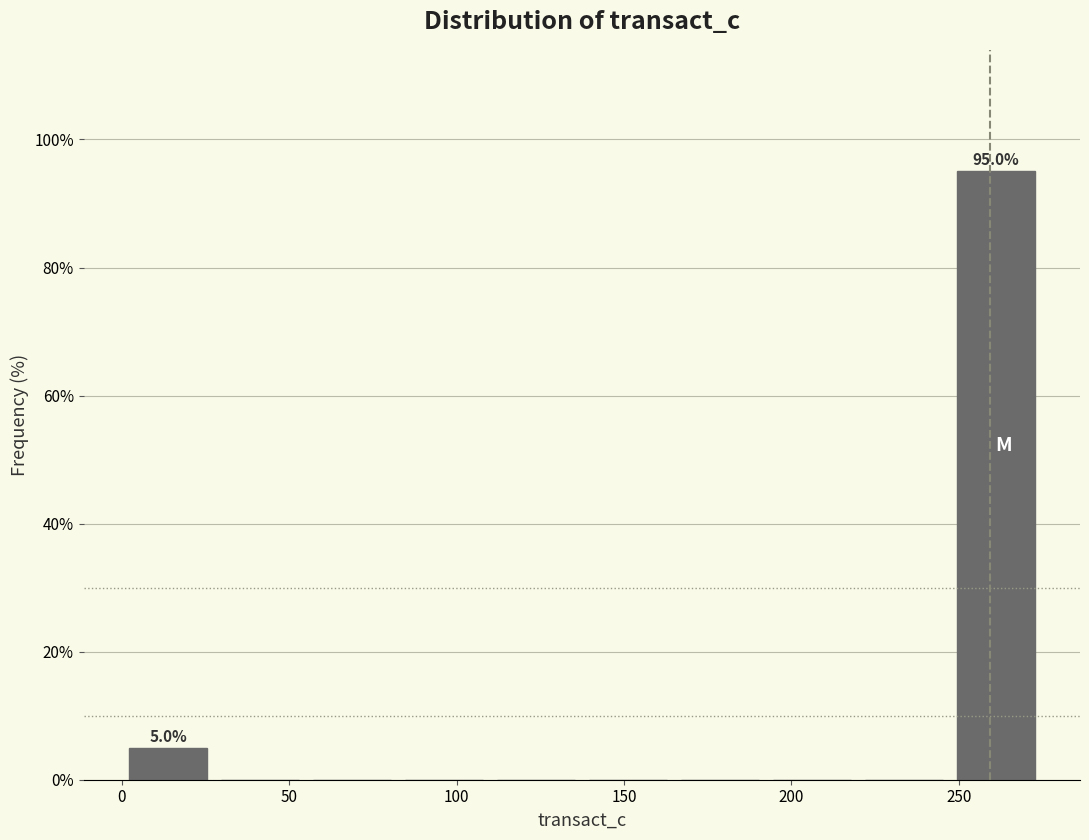

Over which range of the x-axis is the bar tallest?

245 to 275